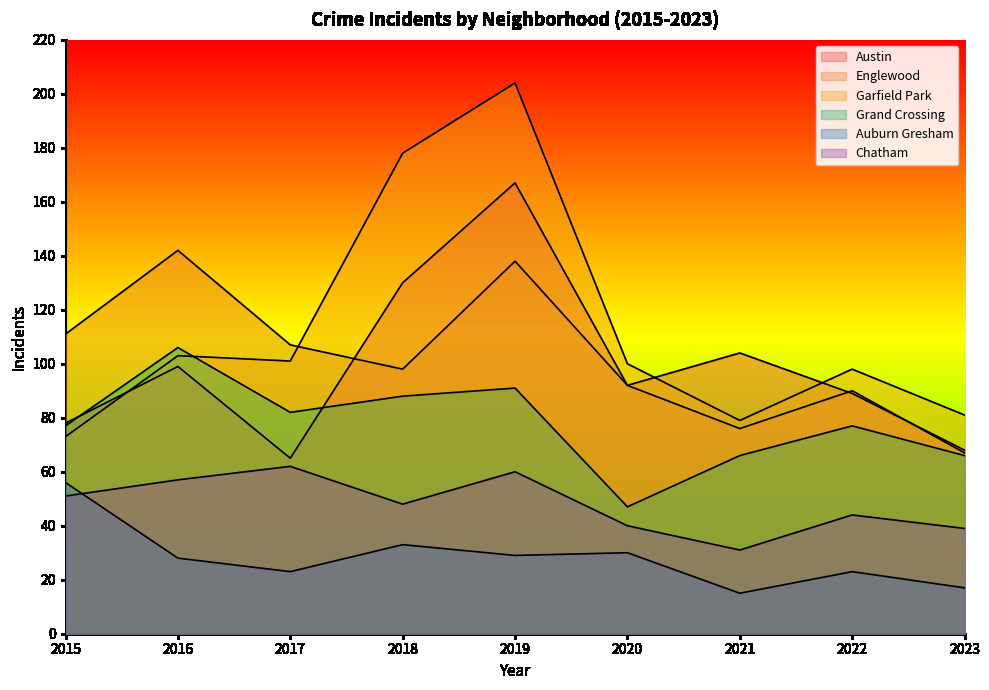

Between 2017 and 2019, which is larger?

2019